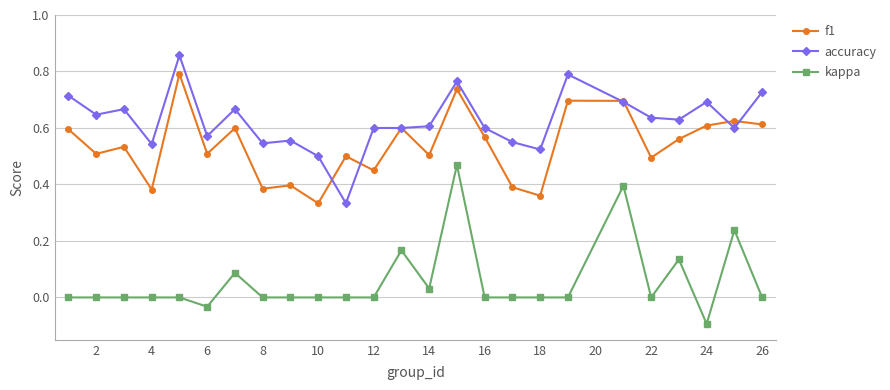

Rank the series by their average value, from lowest to highest.

kappa, f1, accuracy